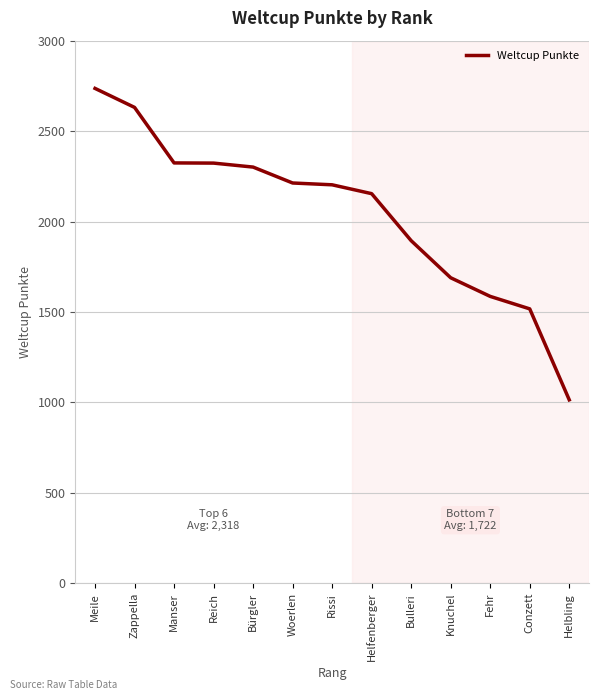

How many lines are shown in the chart?

1